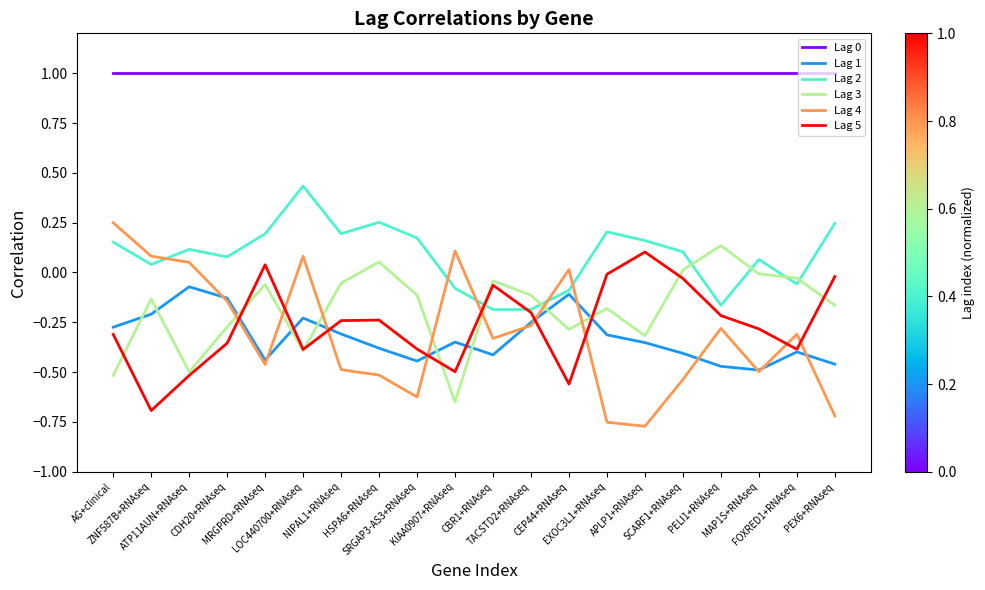

True or false: Lag 2 and Lag 0 cross at least once.

False